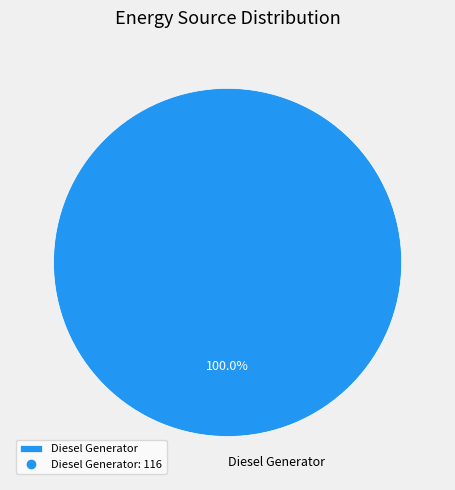

True or false: Diesel Generator accounts for 100% of the total.

True